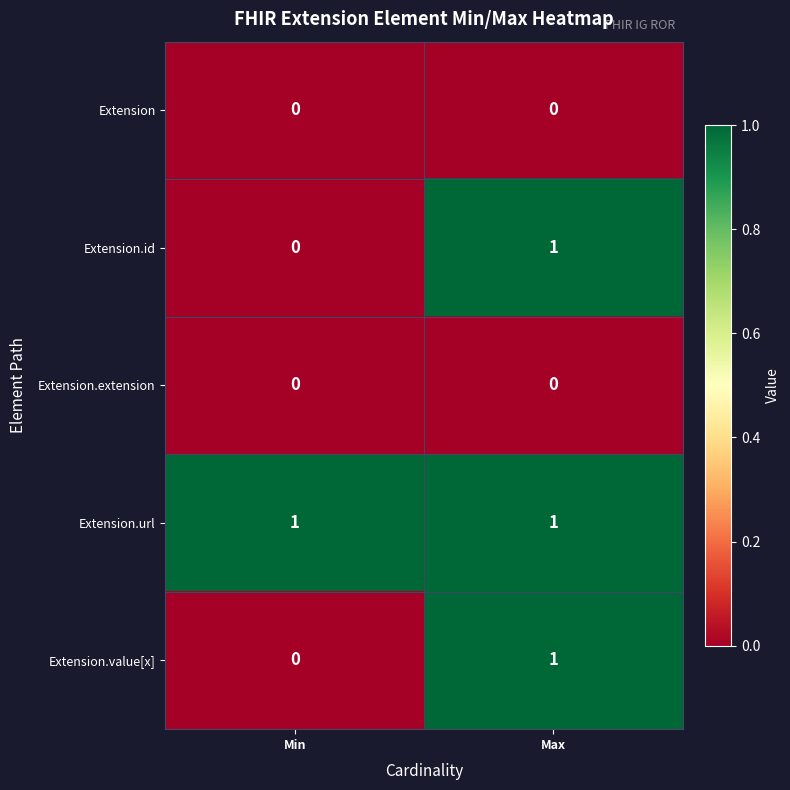

What is the spread (max minus min) of values at Max?

1